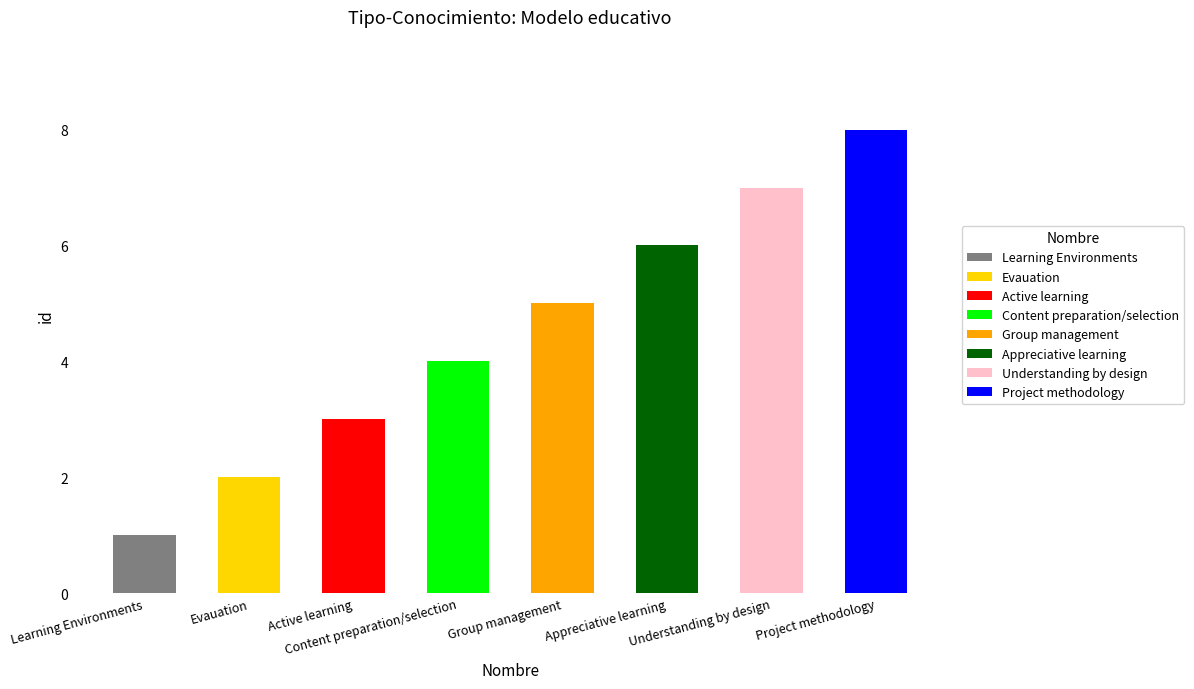

Count the values in the range 3 to 7.

5